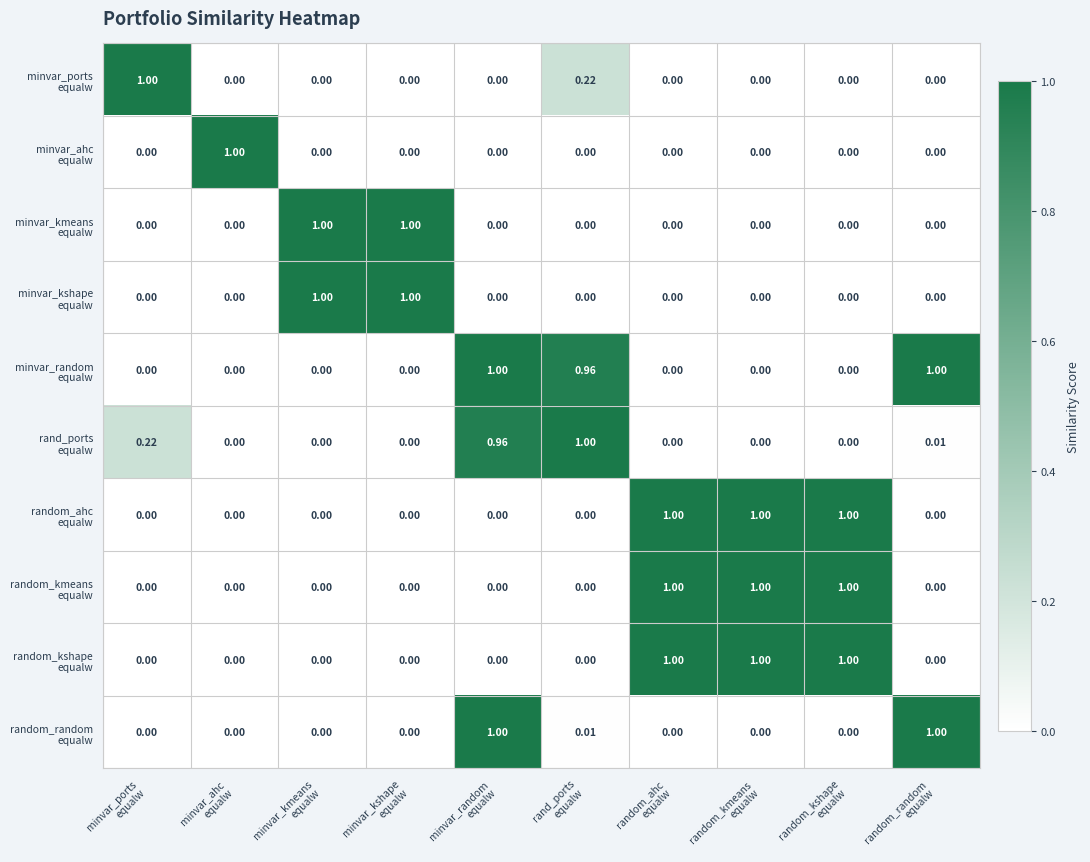

What is the spread (max minus min) of values at minvar_kshape
equalw?

1.0